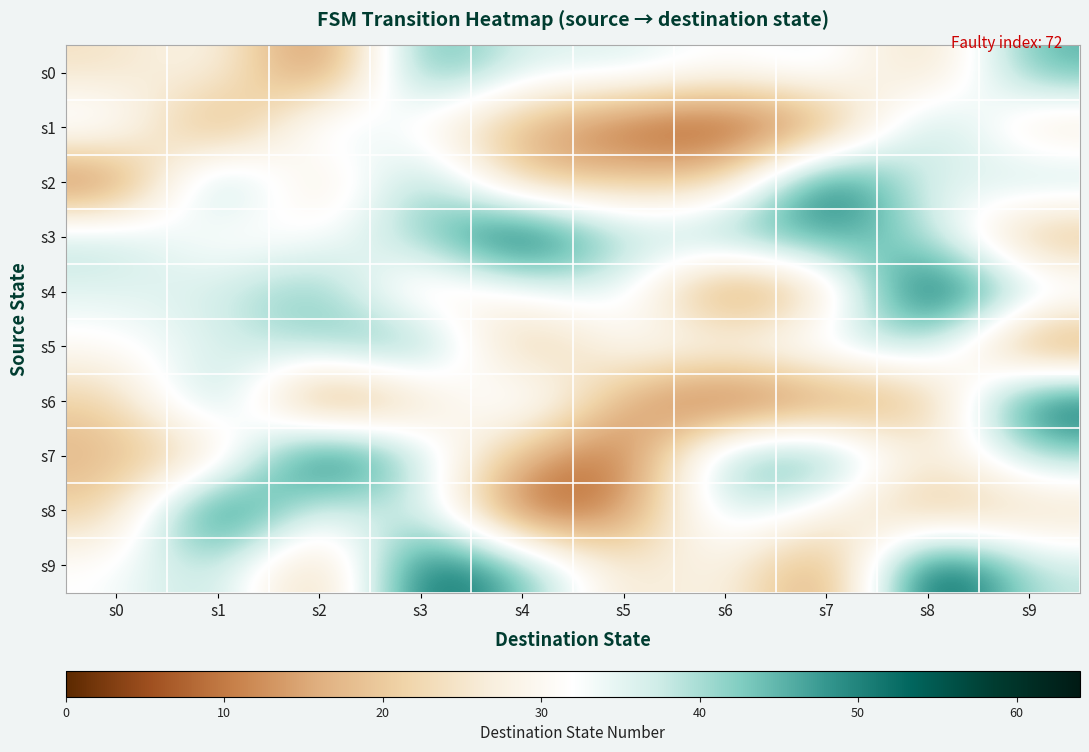

Reading left to right, list all the values displayed in this chart.

s0: s0=24	s1=31	s2=6	s3=49	s4=35	s5=37	s6=31	s7=36	s8=20	s9=46
s1: s0=37	s1=9	s2=40	s3=29	s4=16	s5=6	s6=3	s7=11	s8=45	s9=23
s2: s0=6	s1=49	s2=20	s3=46	s4=17	s5=21	s6=20	s7=59	s8=32	s9=41
s3: s0=40	s1=29	s2=32	s3=41	s4=61	s5=38	s6=45	s7=48	s8=40	s9=15
s4: s0=35	s1=37	s2=45	s3=23	s4=32	s5=37	s6=6	s7=22	s8=61	s9=38
s5: s0=31	s1=36	s2=41	s3=48	s4=15	s5=32	s6=32	s7=37	s8=41	s9=9
s6: s0=20	s1=46	s2=6	s3=22	s4=40	s5=15	s6=3	s7=11	s8=16	s9=56
s7: s0=17	s1=21	s2=61	s3=38	s4=16	s5=6	s6=45	s7=48	s8=23	s9=41
s8: s0=20	s1=59	s2=32	s3=41	s4=3	s5=11	s6=40	s7=29	s8=16	s9=22
s9: s0=32	s1=41	s2=16	s3=56	s4=45	s5=23	s6=31	s7=9	s8=61	s9=38